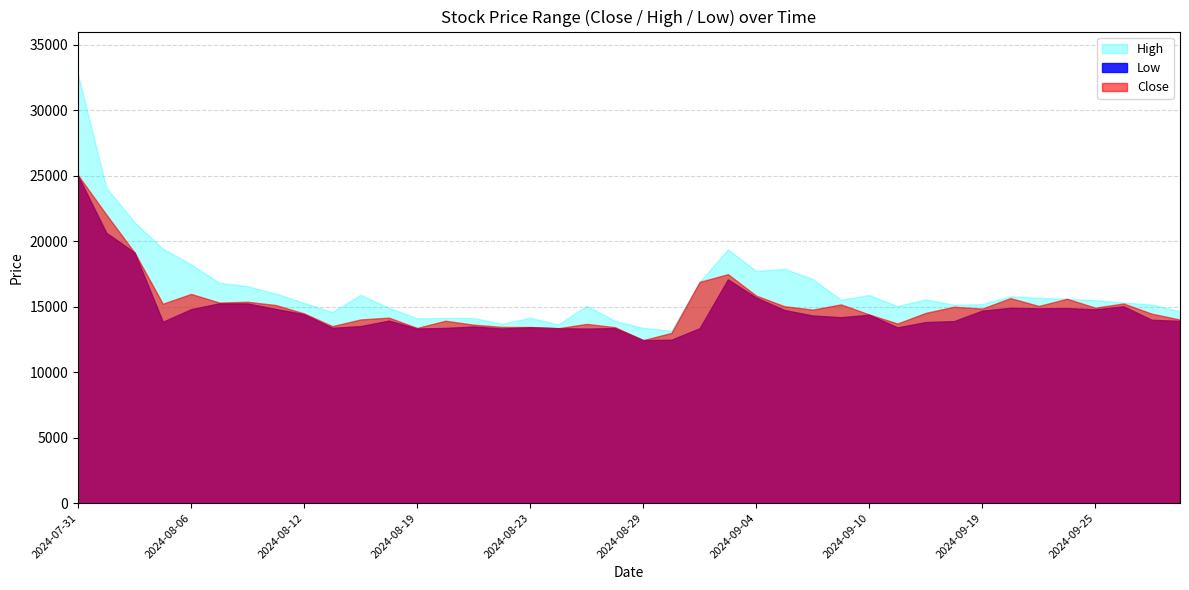

Which category has the highest value in the Low series?

2024-07-31